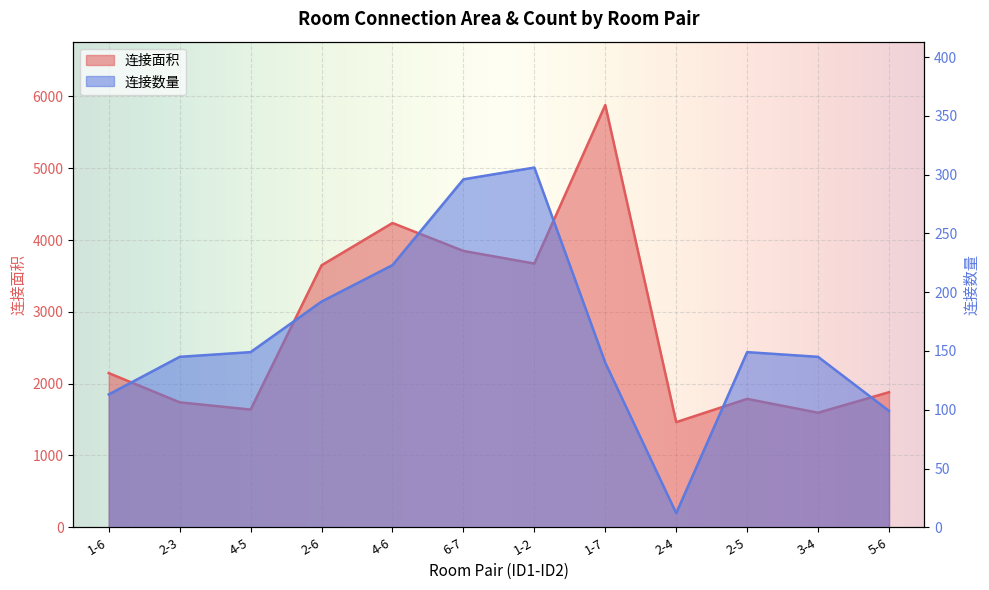

How many lines are shown in the chart?

2